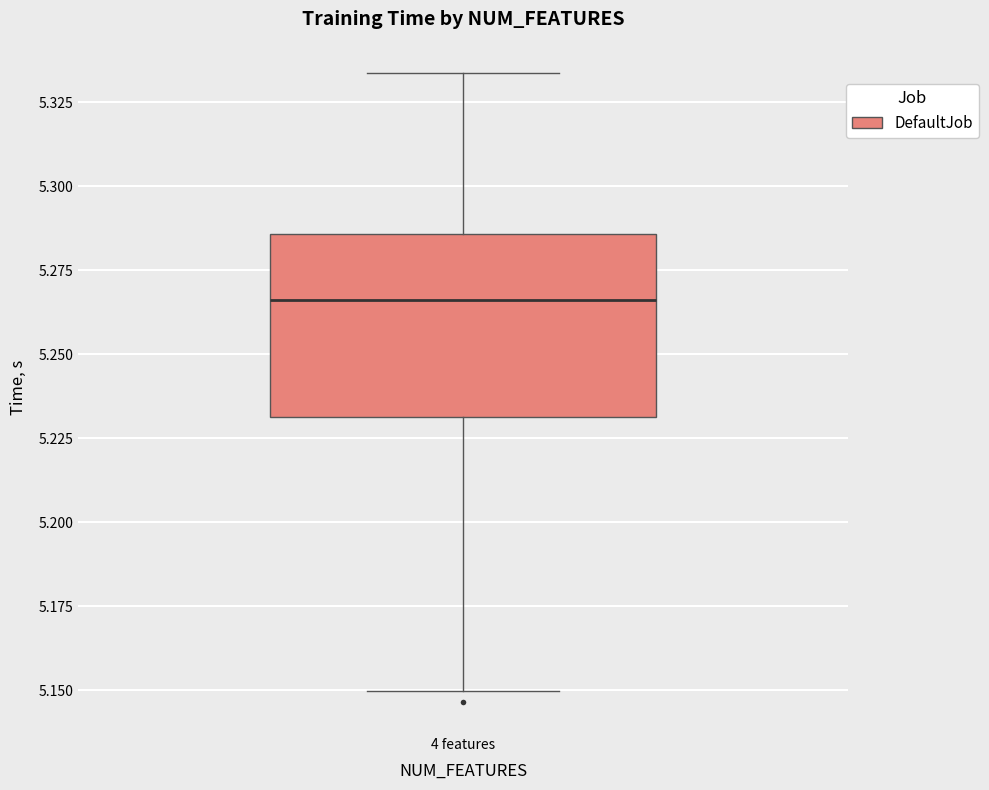

Where does the lower whisker of the box for 4 features end on the y-axis? The values are not printed on the chart, so give them approximately, as read against the axis.

5.150